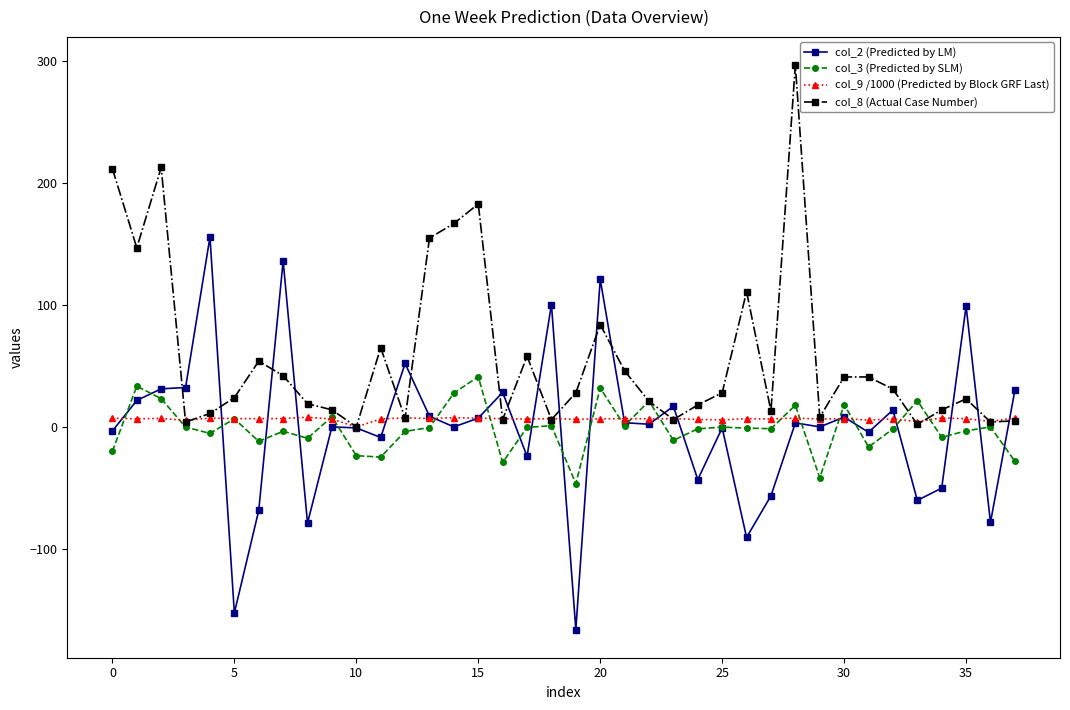

What is the smallest value displayed?

-166.3